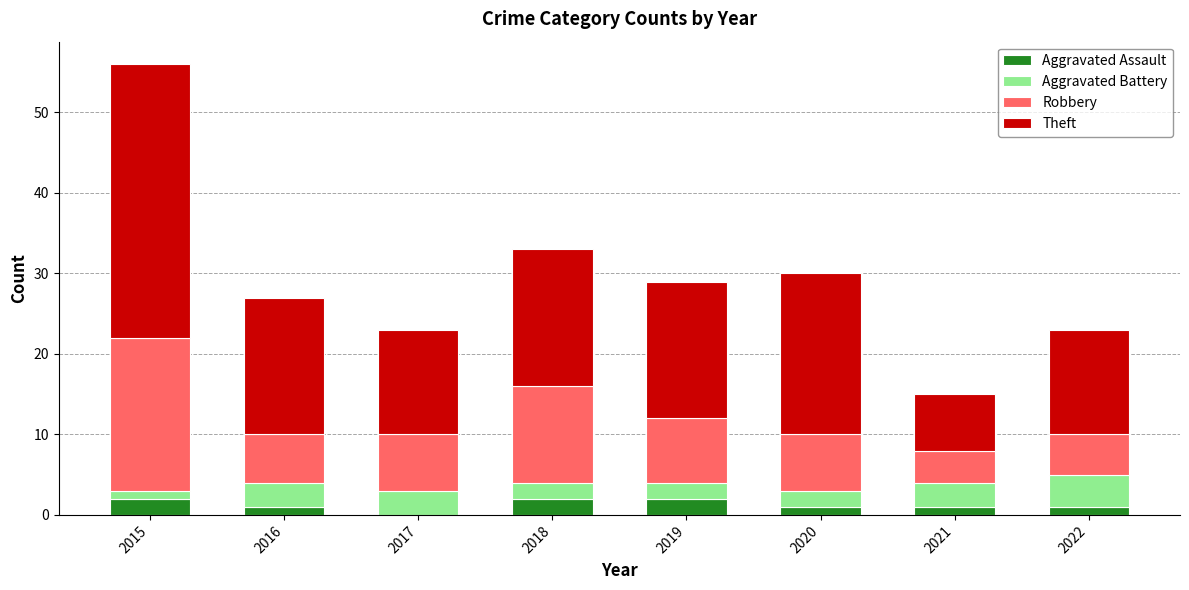

True or false: Robbery has a value of 5 at 2022.

True